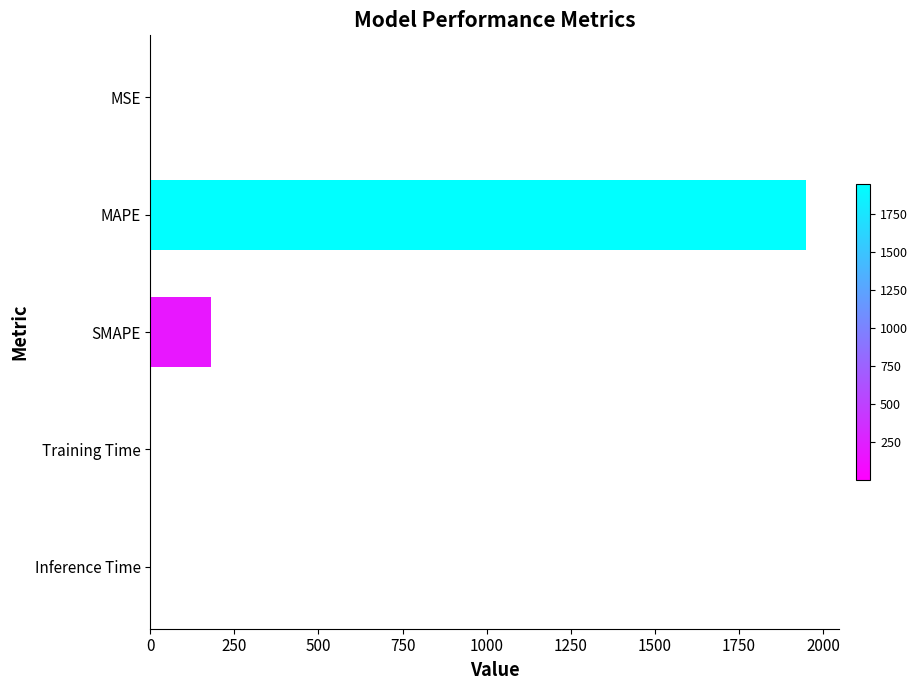

What is the sum of all values?

2131.0